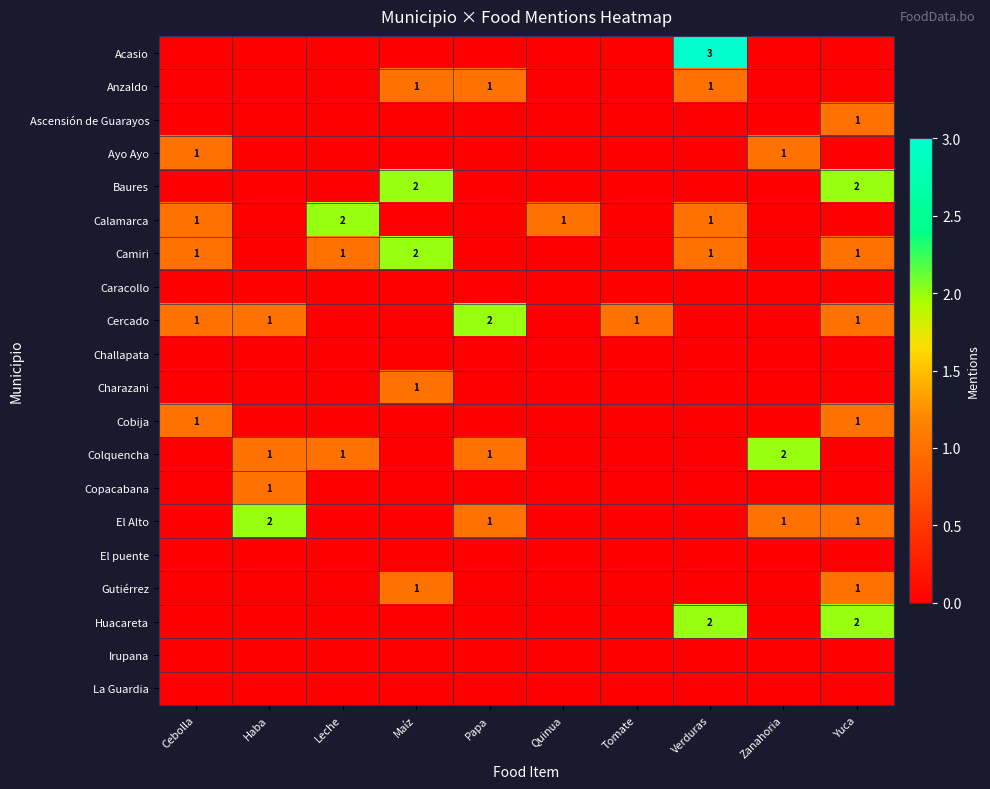

True or false: Cercado has a value of 0 at Cebolla.

False